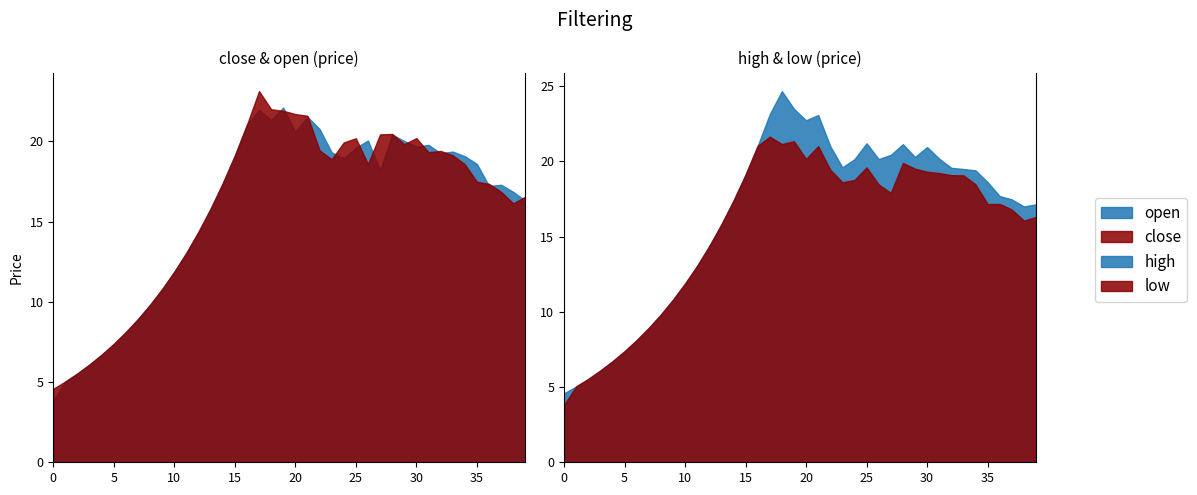

Reading left to right, what are all the values shown in this chart?

close: close=4.6	open=5.0	high=5.5	low=6.1	4=6.7	5=7.4	6=8.1	7=8.9	8=9.8	9=10.8	10=11.9	11=13.1	12=14.4	13=15.8	14=17.4	15=19.1	16=21.0	17=23.1	18=22.0	19=21.9	20=21.7	21=21.6	22=19.4	23=18.9	24=19.9	25=20.2	26=18.6	27=20.4	28=20.5	29=19.8	30=20.2	31=19.3	32=19.4	33=19.1	34=18.6	35=17.5	36=17.4	37=16.9	38=16.1	39=16.6
open: close=3.8	open=5.0	high=5.5	low=6.1	4=6.7	5=7.4	6=8.1	7=8.9	8=9.8	9=10.8	10=11.9	11=13.1	12=14.4	13=15.8	14=17.4	15=19.1	16=21.0	17=22.0	18=21.4	19=22.1	20=20.6	21=21.5	22=20.8	23=19.3	24=18.9	25=19.6	26=20.1	27=18.2	28=20.4	29=20.0	30=19.7	31=19.8	32=19.3	33=19.4	34=19.1	35=18.6	36=17.2	37=17.3	38=16.9	39=16.3
high: close=4.6	open=5.0	high=5.5	low=6.1	4=6.7	5=7.4	6=8.1	7=8.9	8=9.8	9=10.8	10=11.9	11=13.1	12=14.4	13=15.8	14=17.4	15=19.1	16=21.0	17=23.1	18=24.7	19=23.5	20=22.7	21=23.1	22=21.0	23=19.6	24=20.1	25=21.2	26=20.2	27=20.4	28=21.1	29=20.3	30=21.0	31=20.2	32=19.6	33=19.5	34=19.4	35=18.6	36=17.7	37=17.5	38=17.0	39=17.1
low: close=3.8	open=5.0	high=5.5	low=6.1	4=6.7	5=7.4	6=8.1	7=8.9	8=9.8	9=10.8	10=11.9	11=13.1	12=14.4	13=15.8	14=17.4	15=19.1	16=21.0	17=21.6	18=21.2	19=21.4	20=20.2	21=21.0	22=19.4	23=18.6	24=18.8	25=19.6	26=18.5	27=17.9	28=19.9	29=19.5	30=19.3	31=19.2	32=19.1	33=19.1	34=18.5	35=17.2	36=17.2	37=16.8	38=16.1	39=16.3